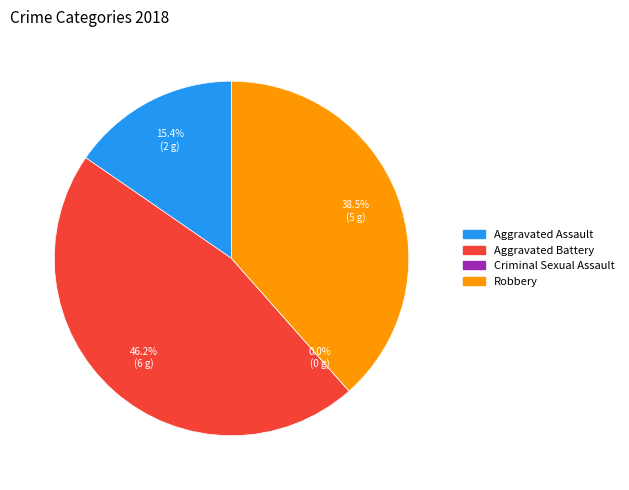

What is the ratio of the value at Robbery to the value at Aggravated Assault?

2.5